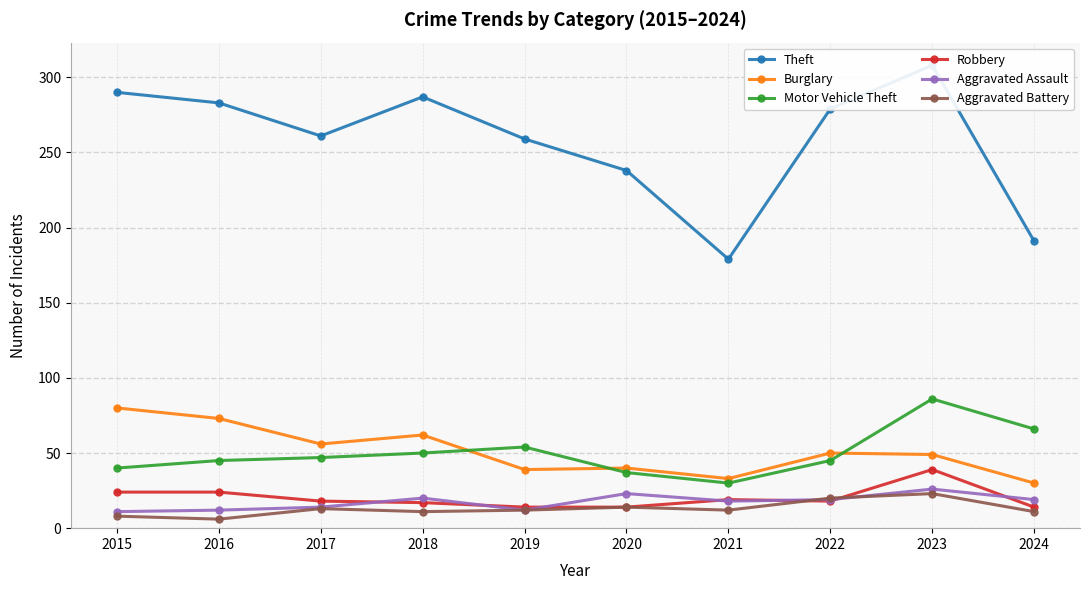

What is the difference between the maximum and second lowest values in the Aggravated Battery series?

15